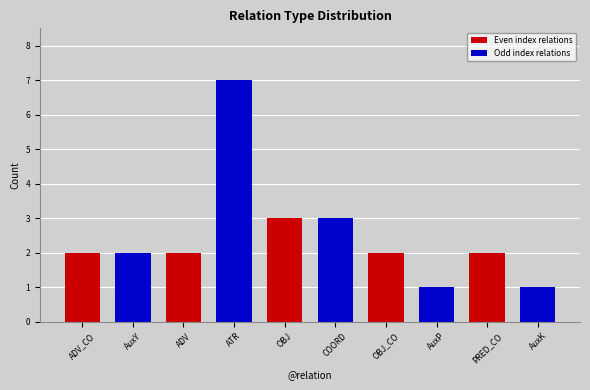

What is the value of the 6th bar from the left?

3